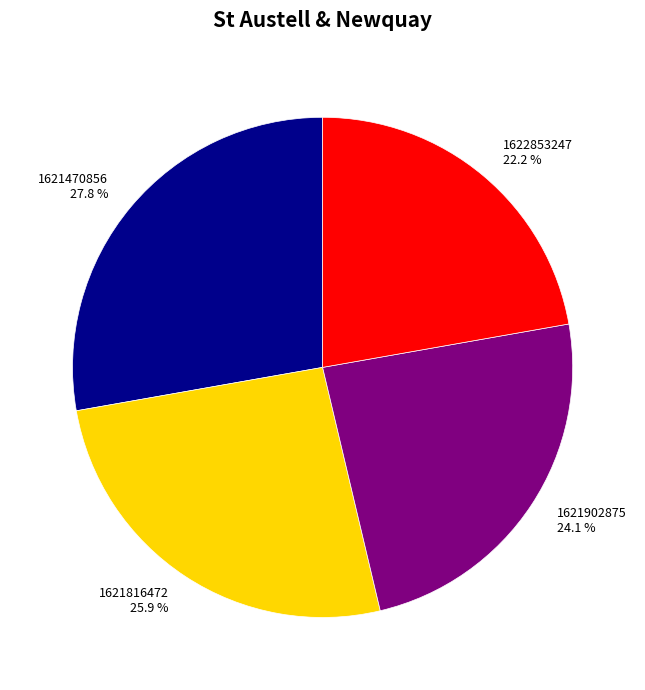

Does 1621816472 account for over 50% of the chart?

No